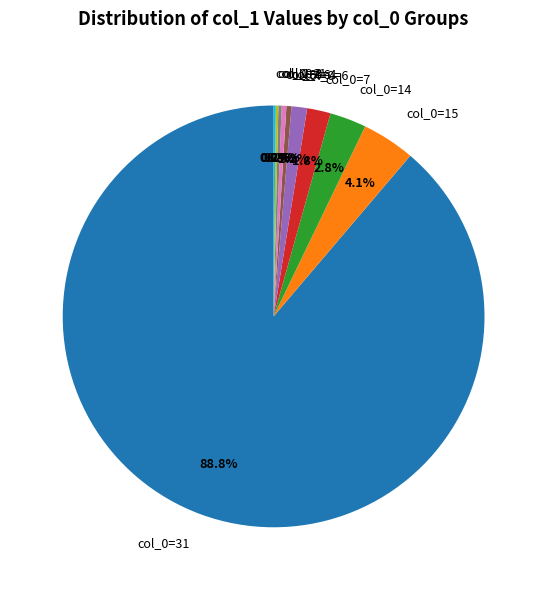

Is there any slice that represents more than half of the pie?

Yes